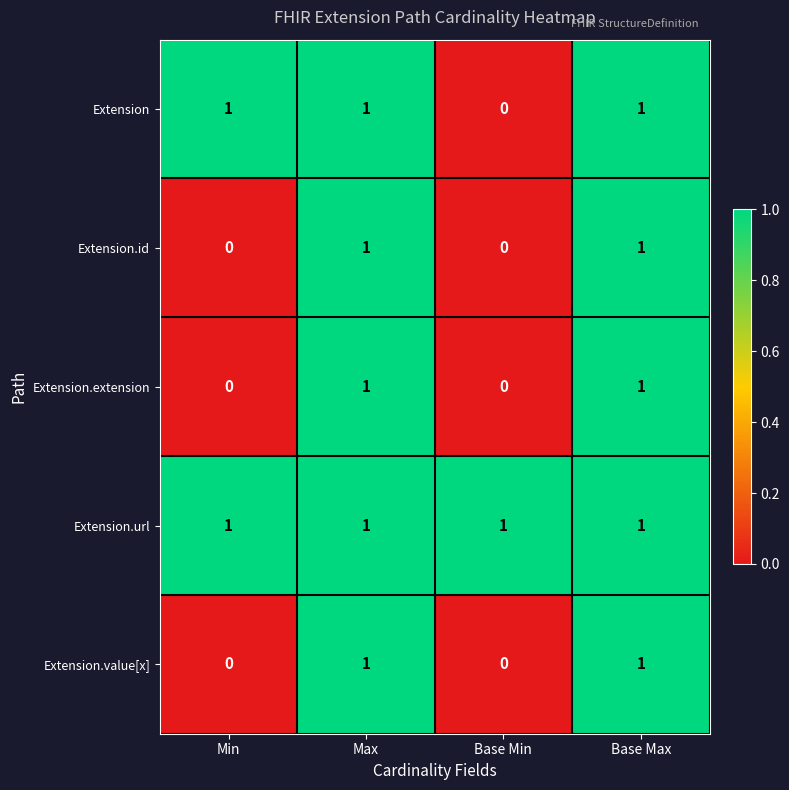

Which series has the largest total across all categories?

Extension.url